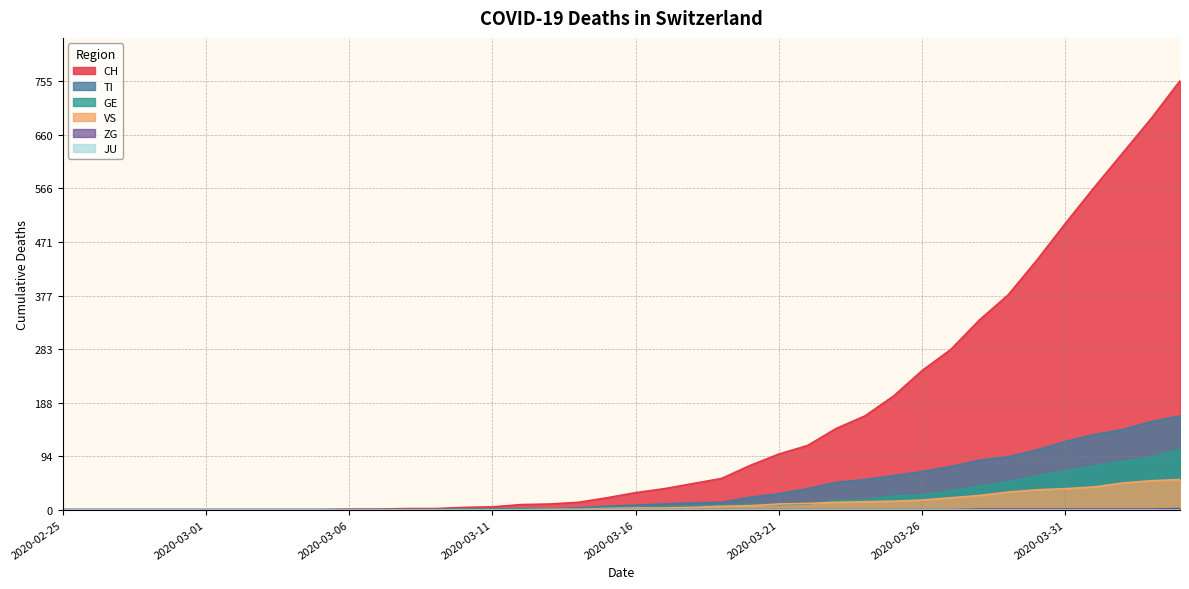

What is the highest value of the GE series?

106